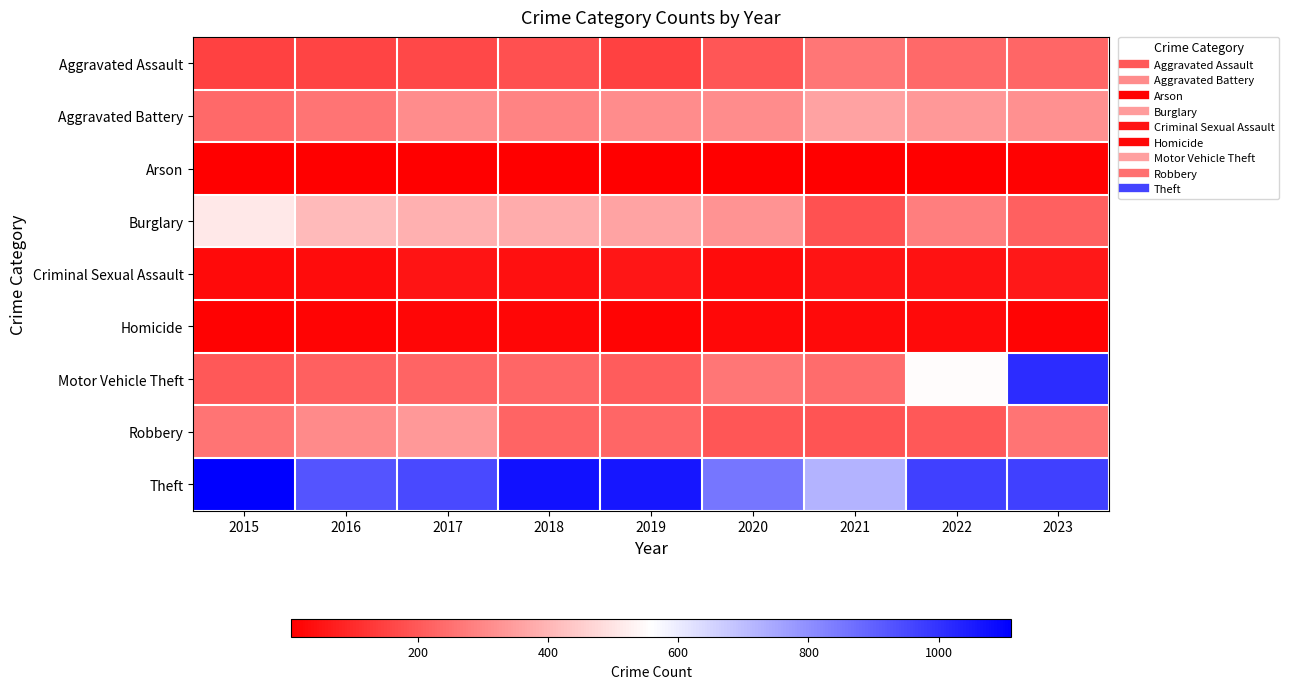

Which has a higher value, 2020 or 2021?

2021